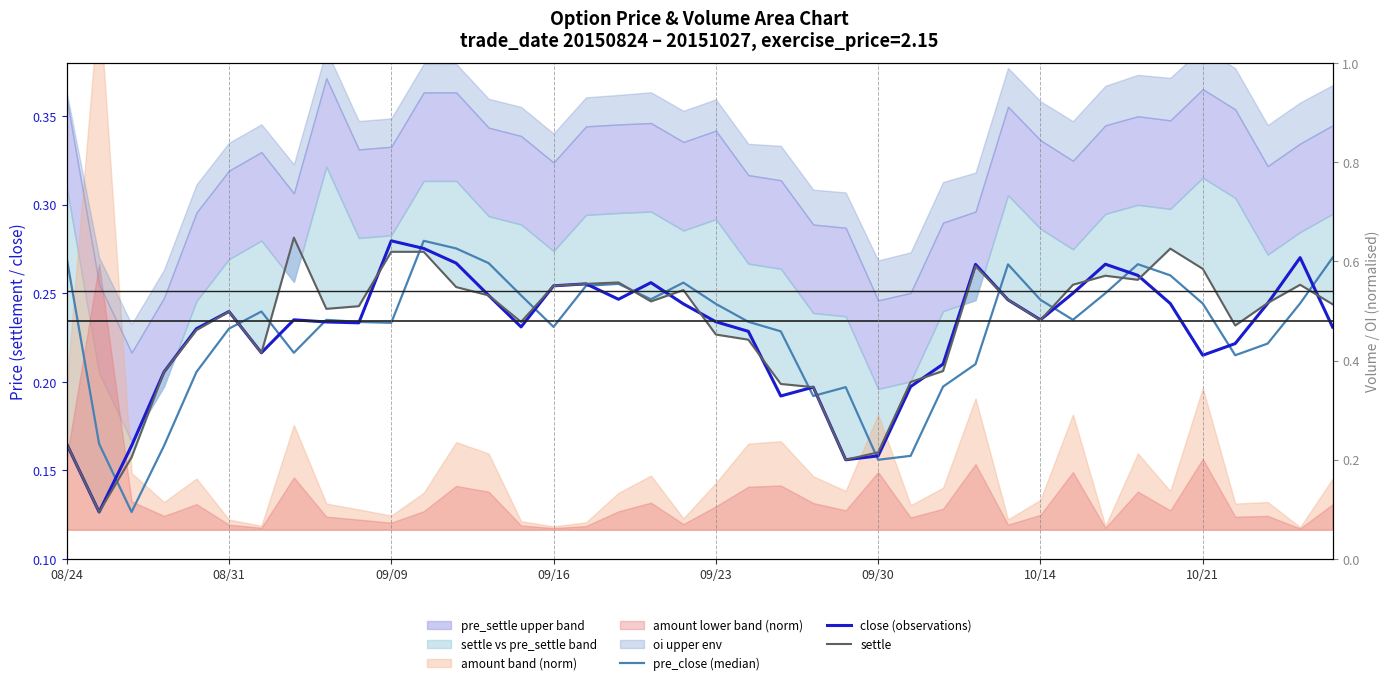

At which category does the chart reach its peak across all series?

10/21